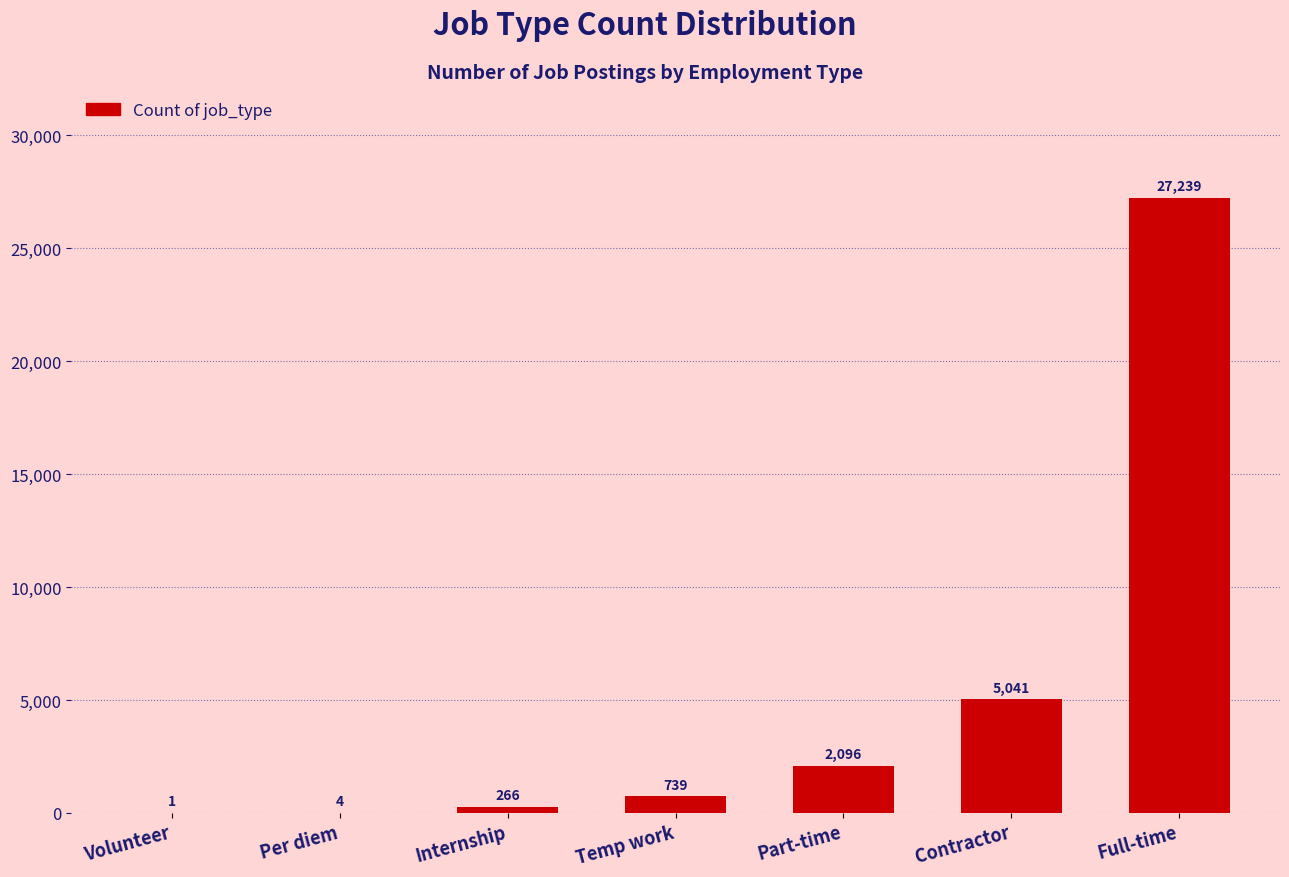

True or false: the data shows 266 at Internship.

True